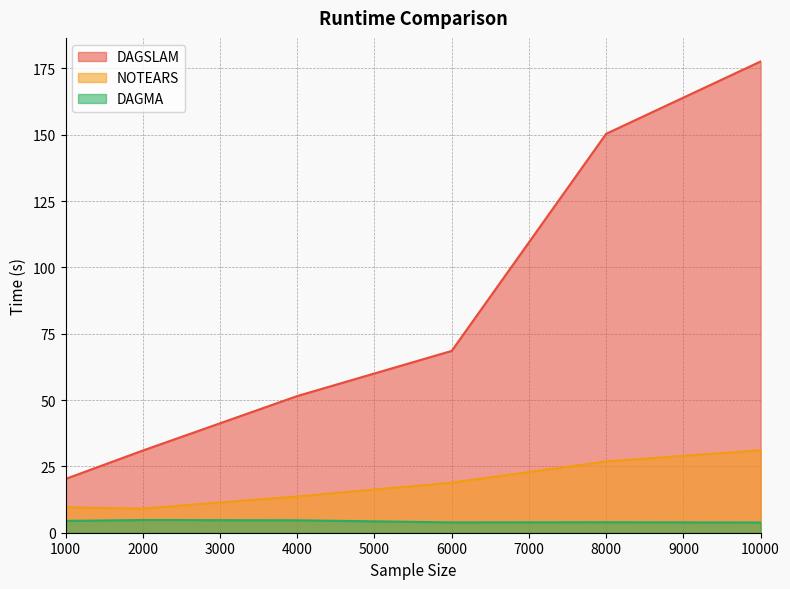

True or false: DAGSLAM has more than 1 points higher than both neighbors.

False